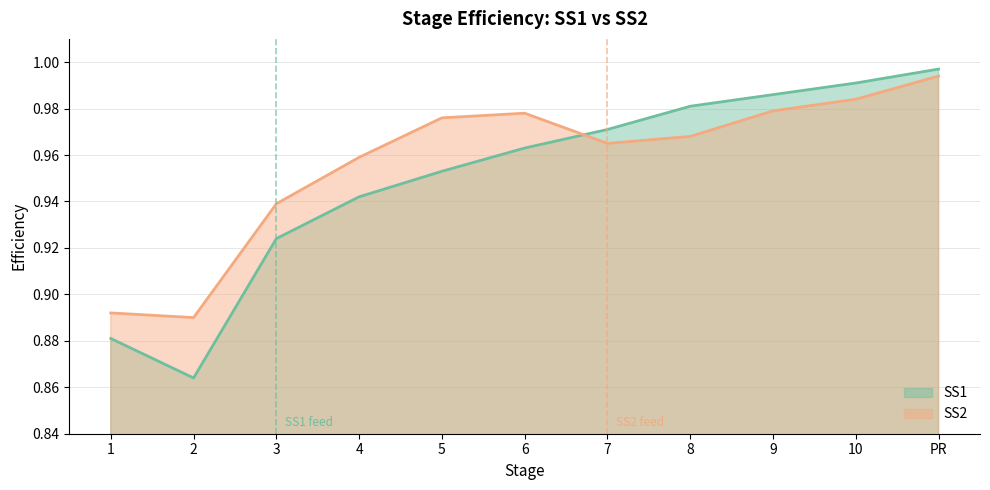

What is the total value across all series at 8?

1.9